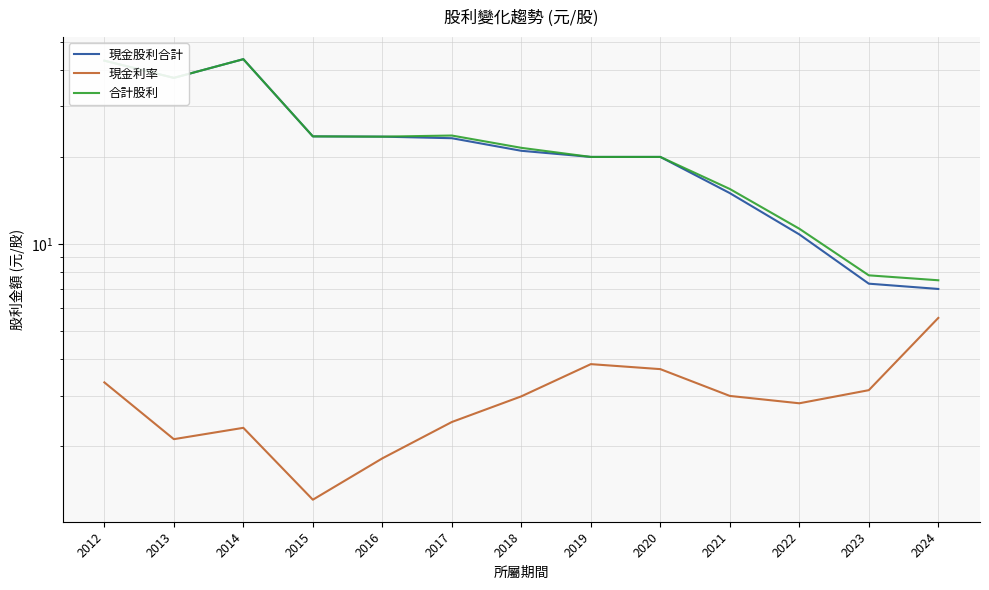

Between 2013 and 2024, which is larger?

2013